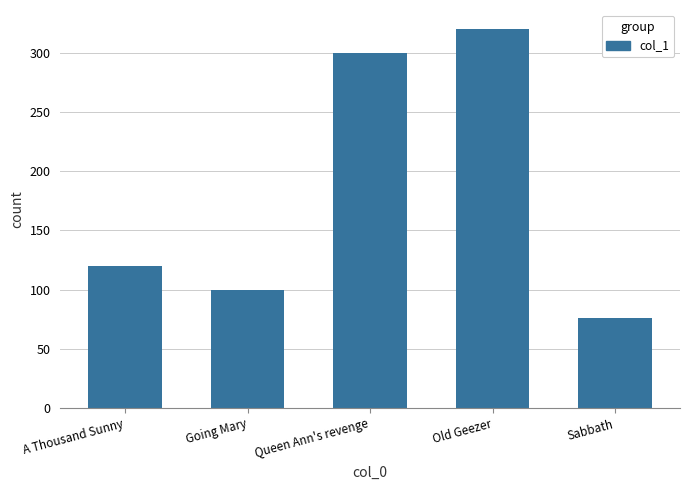

Reading right to left, what are all the values shown in this chart?

Sabbath=76	Old Geezer=320	Queen Ann's revenge=300	Going Mary=100	A Thousand Sunny=120